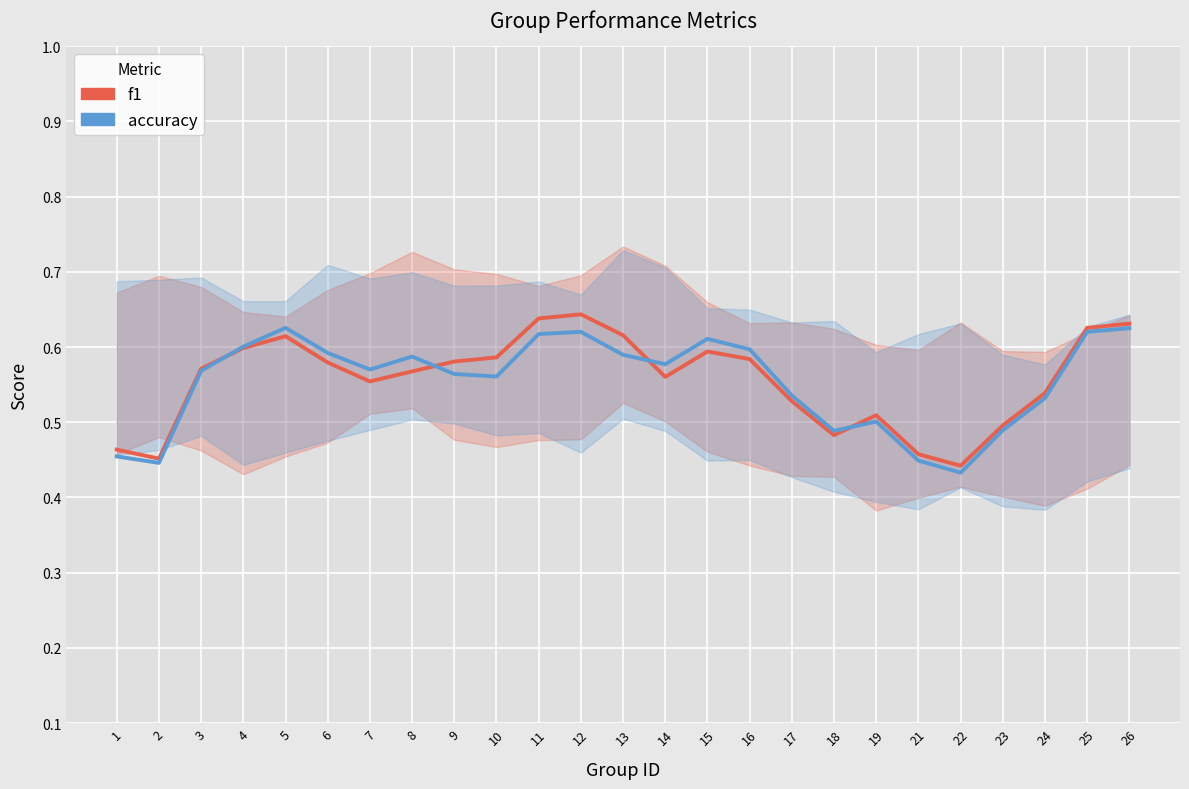

Between 14 and 17, which series saw the biggest shift?

accuracy